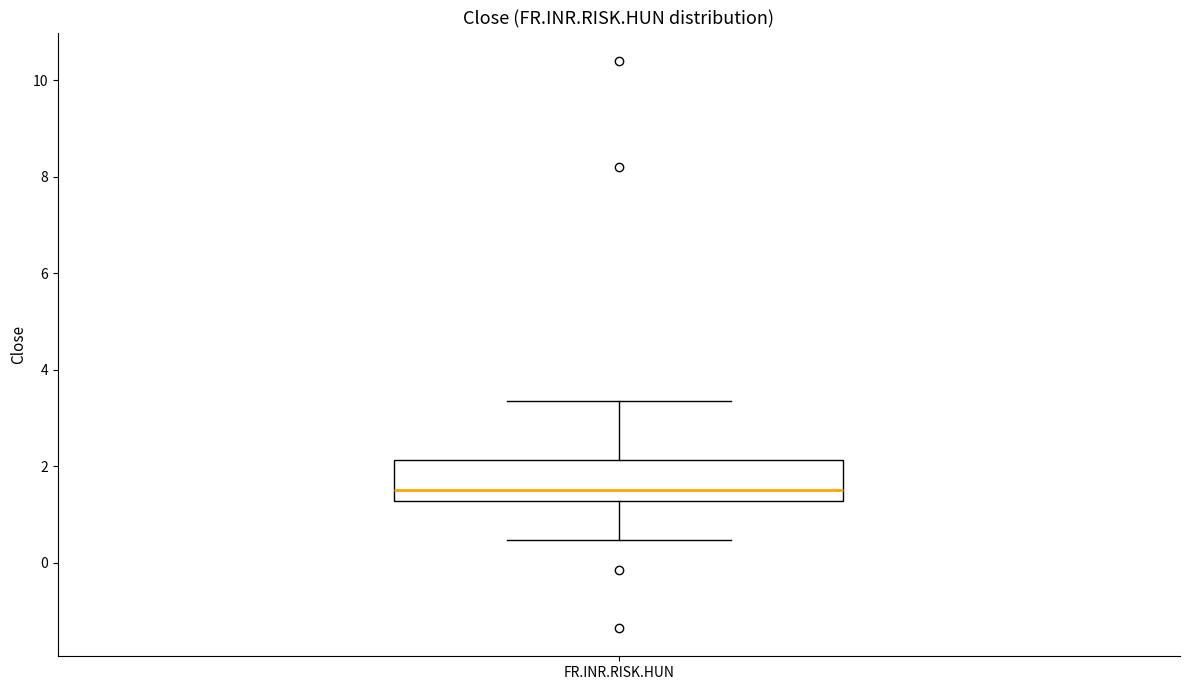

Transcribe this box plot: give where the median line is, the range the box spans, and where the two whiskers end, as read against the y-axis. The values are not printed on the chart, so give them approximately, as read against the axis.

median 1.4, box 1.2 to 2.2, whiskers 0.4 to 3.4